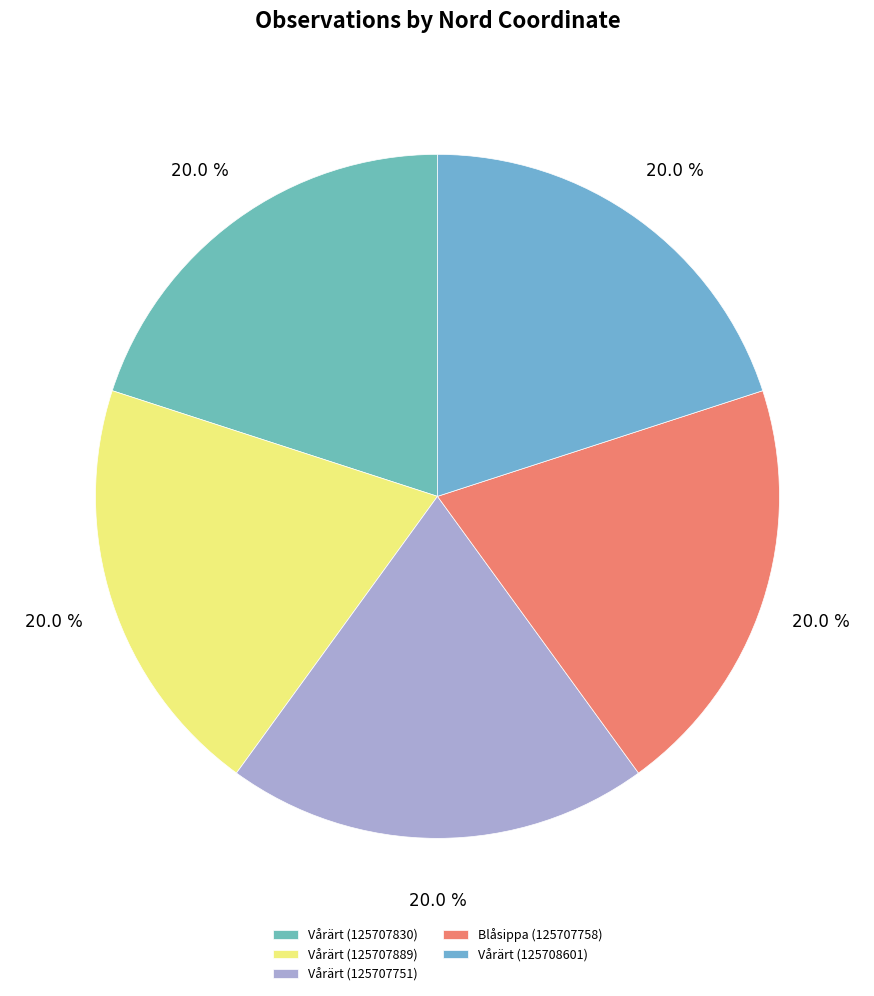

Which has a higher value, Vårärt (125707751) or Vårärt (125707830)?

Vårärt (125707751)